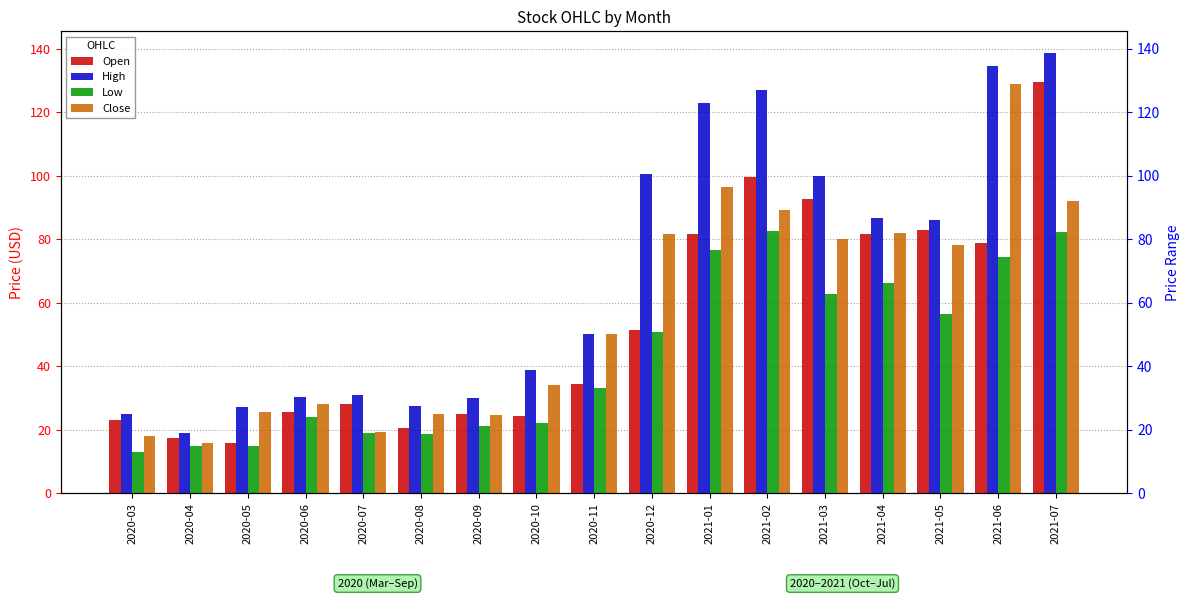

What are all the series names shown in the legend?

Open, High, Low, Close